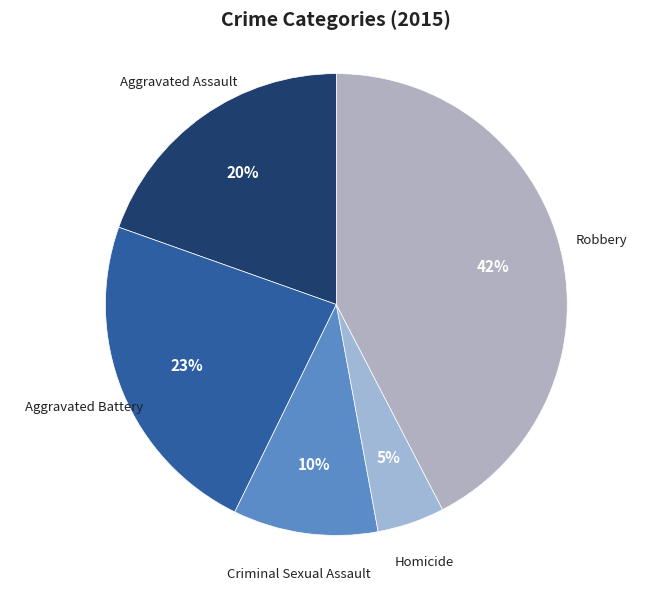

Rank the categories by value from highest to lowest.

Robbery, Aggravated Battery, Aggravated Assault, Criminal Sexual Assault, Homicide